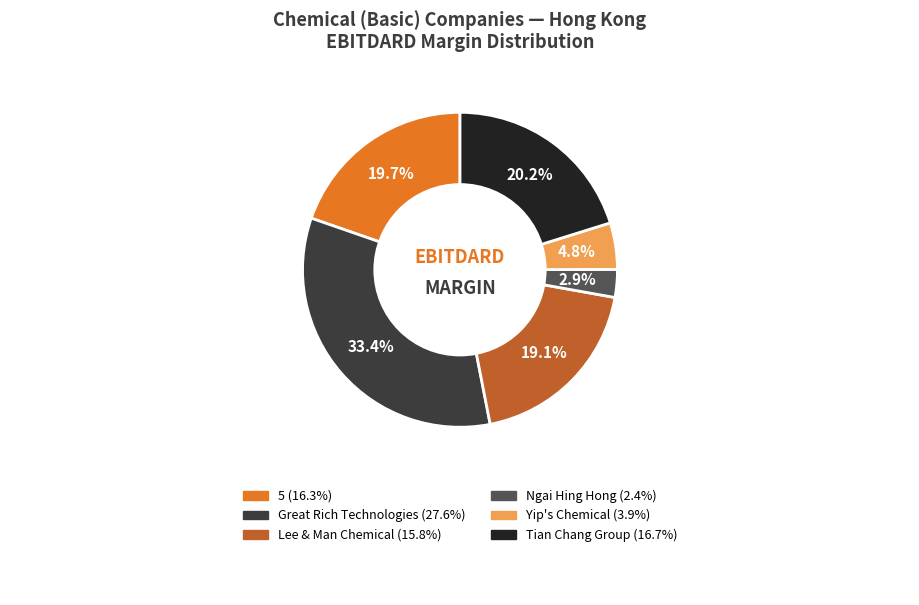

What percentage is the Great Rich Technologies slice, to the nearest percent?

33%